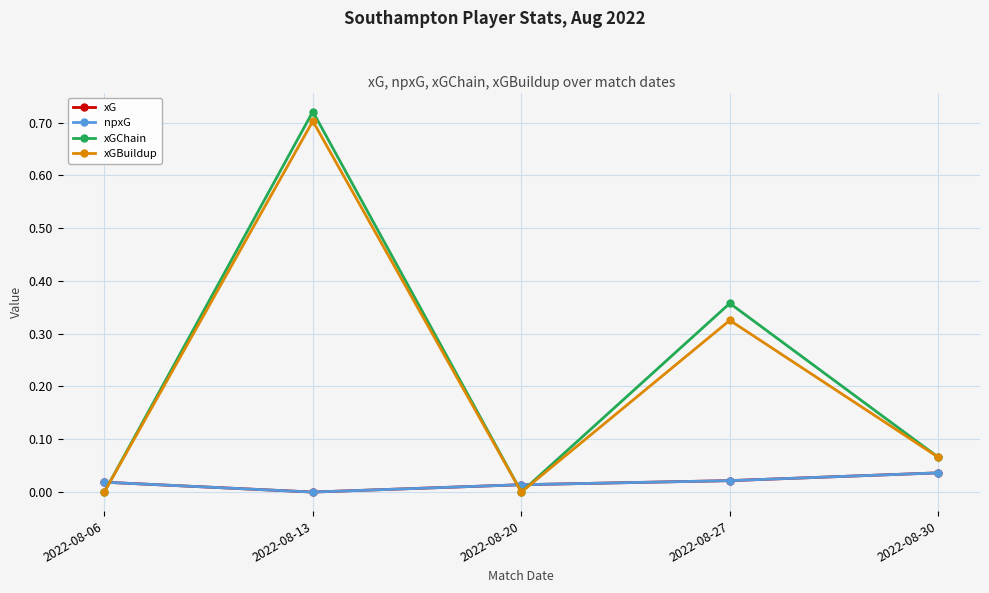

Does the chart have visible grid lines?

Yes